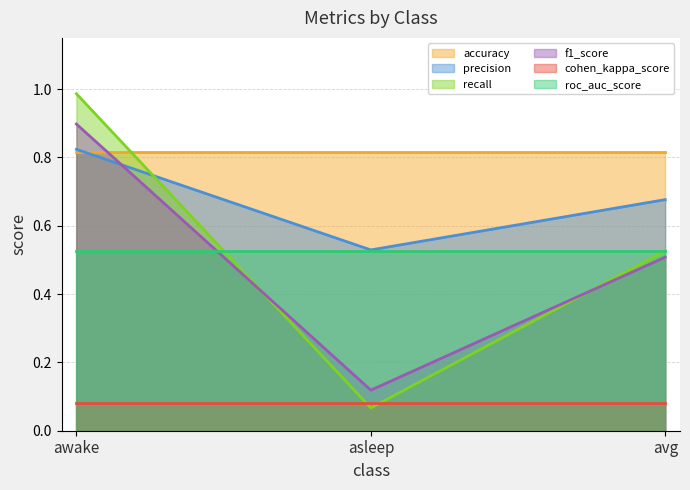

Which series changed the most between awake and asleep?

recall